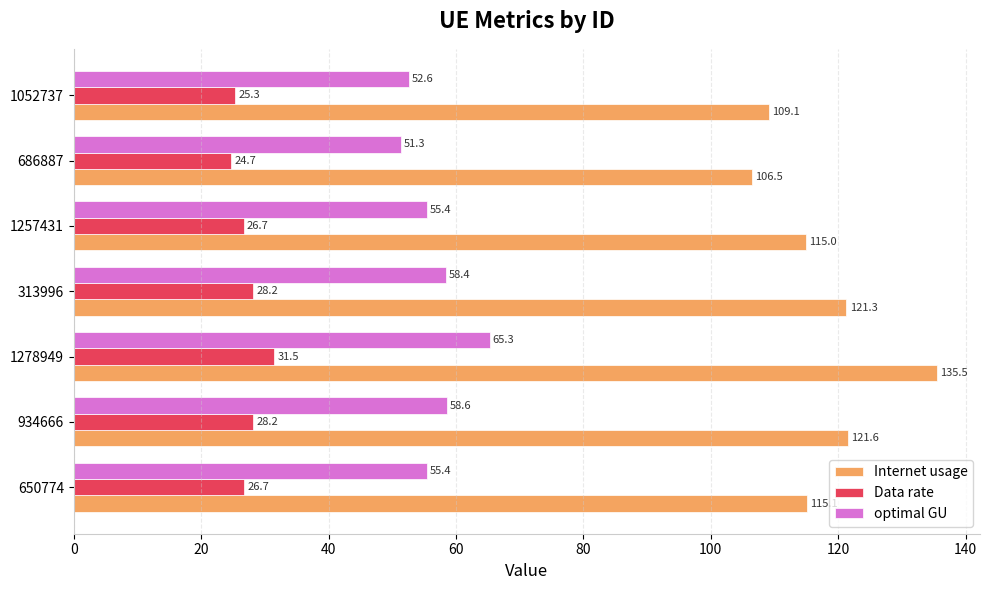

The Data rate series shows 26.7 at 650774. True or false?

True